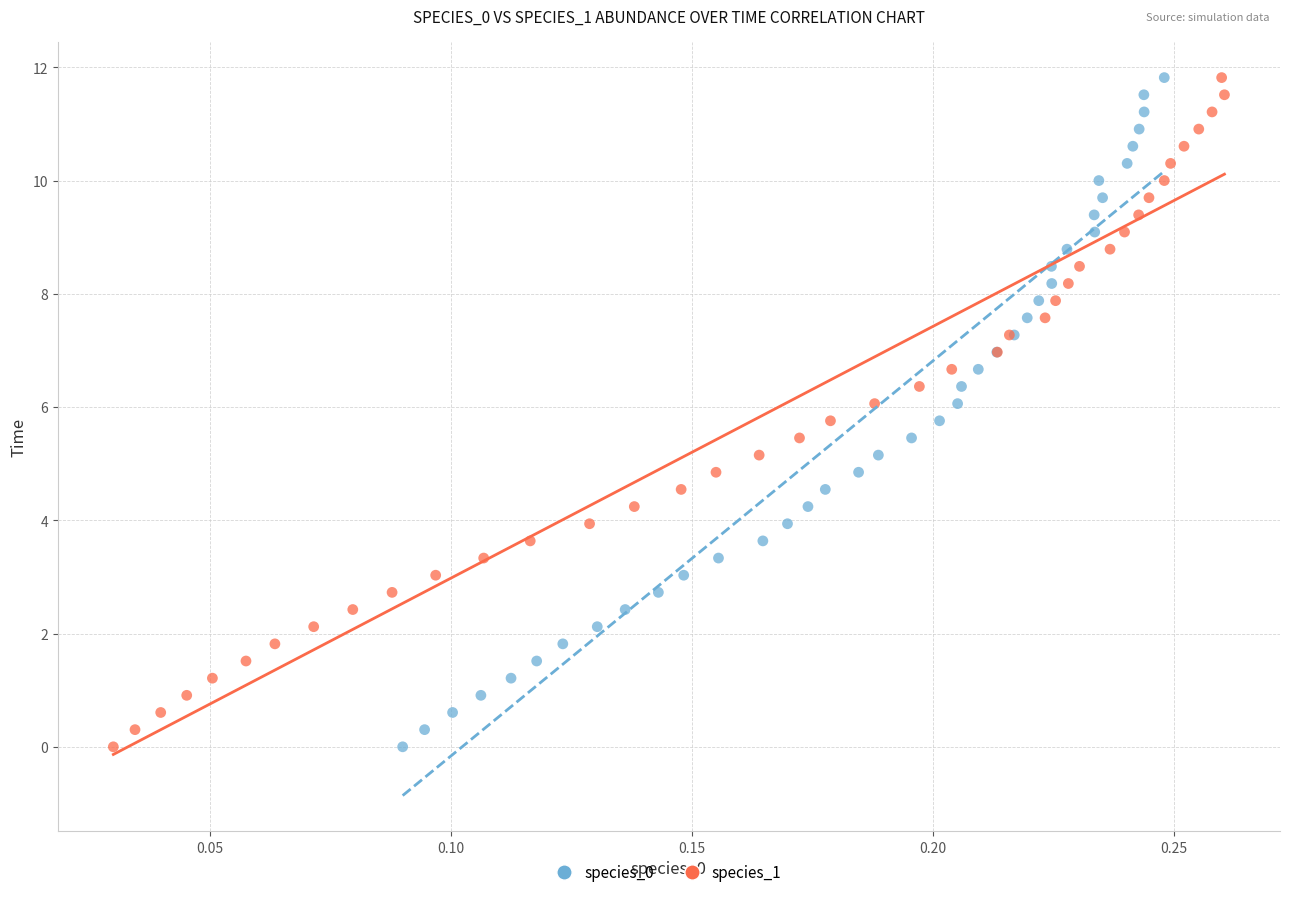

What are all the series names shown in the legend?

species_0, species_1